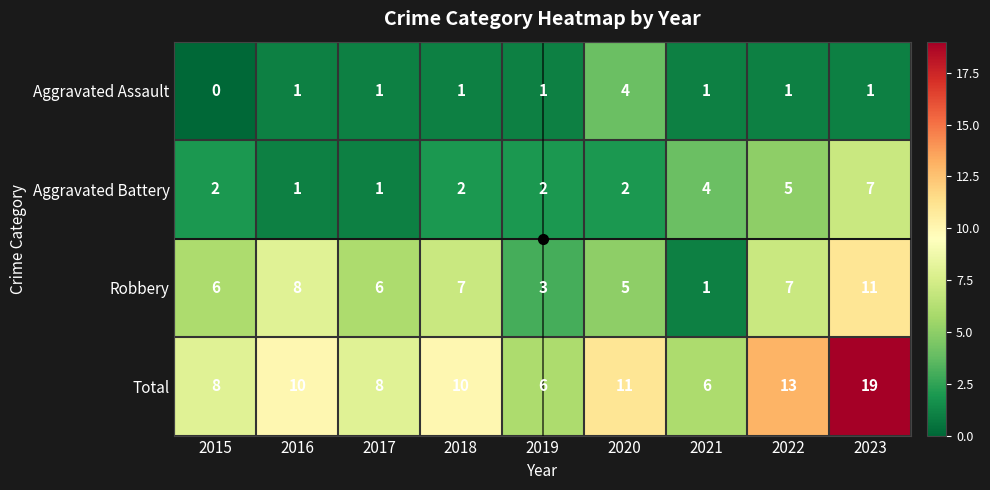

At which category does the chart reach its minimum across all series?

2015